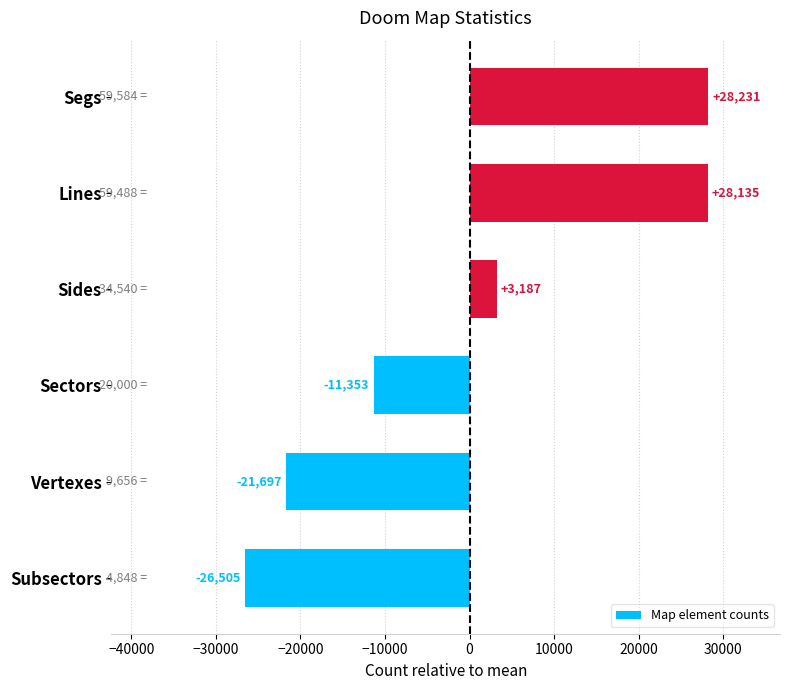

Does the chart contain stacked bars?

No